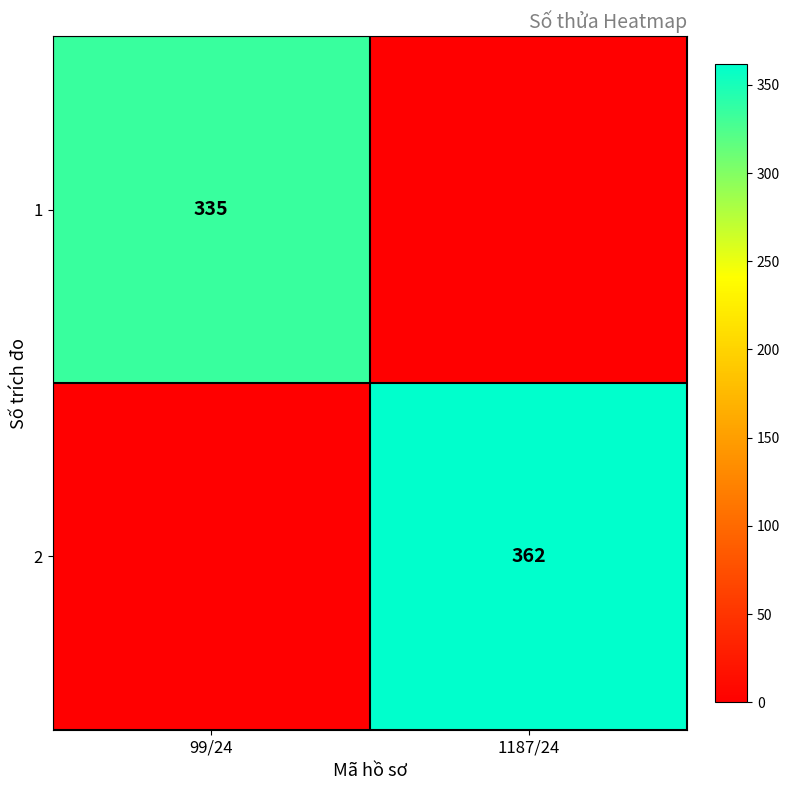

The 2 series shows 362 at 1187/24. True or false?

True